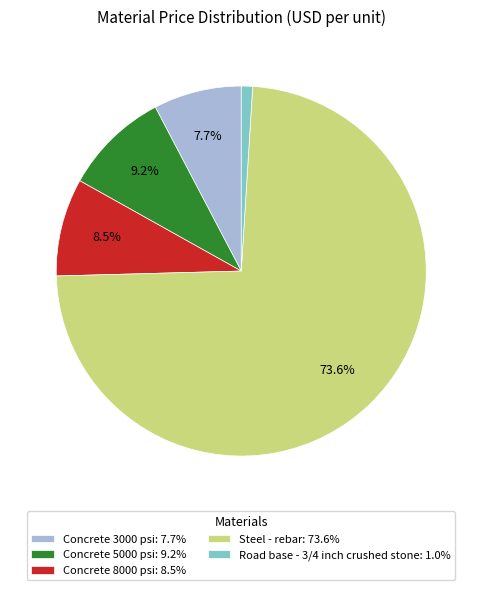

Between Concrete 3000 psi and Steel - rebar, which is larger?

Steel - rebar